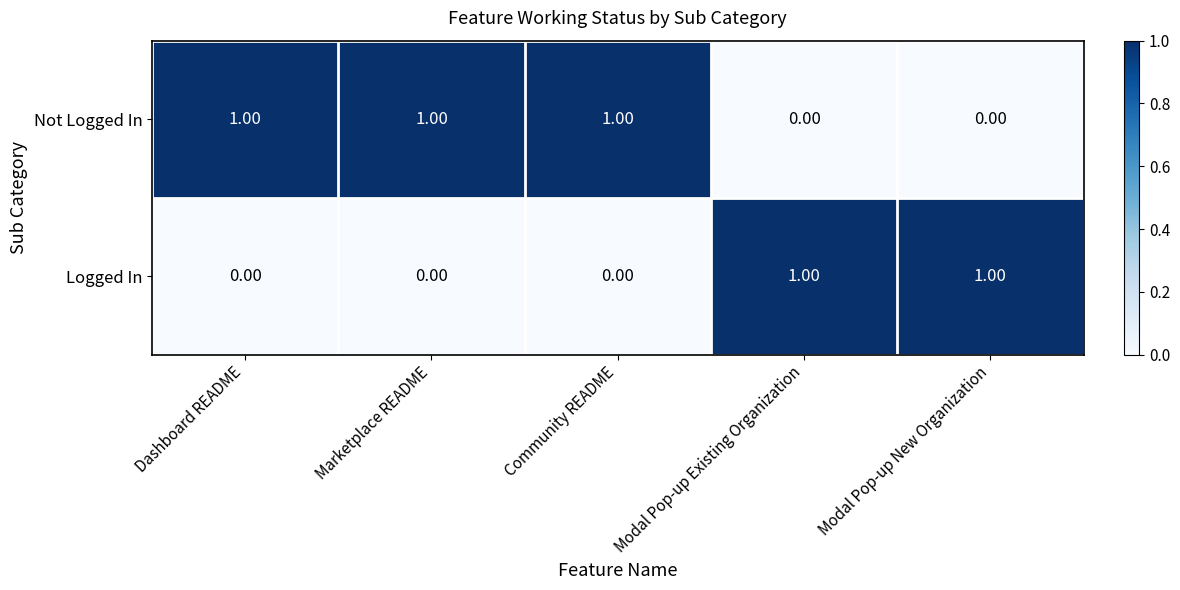

At how many categories does at least one series exceed 0?

5